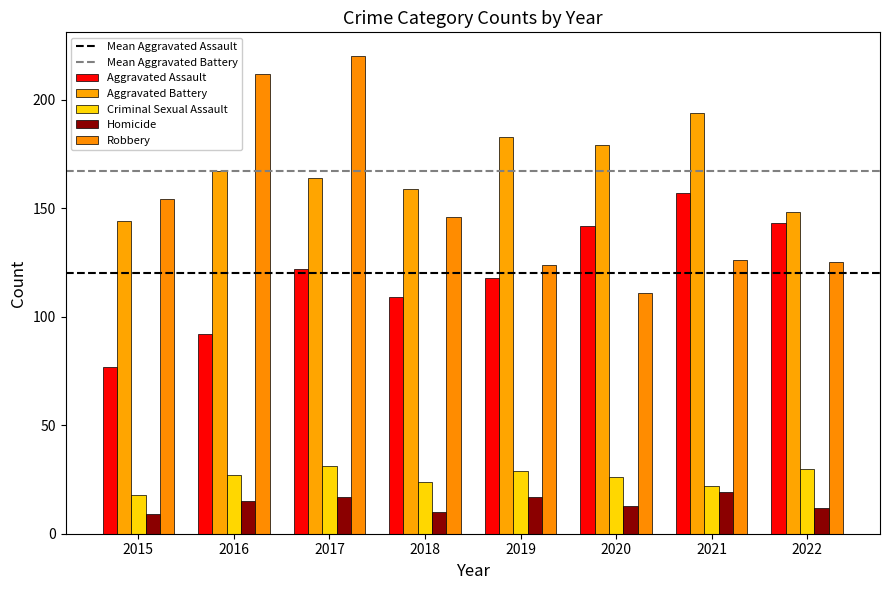

What is the difference between the maximum and minimum values in the Aggravated Assault series?

80